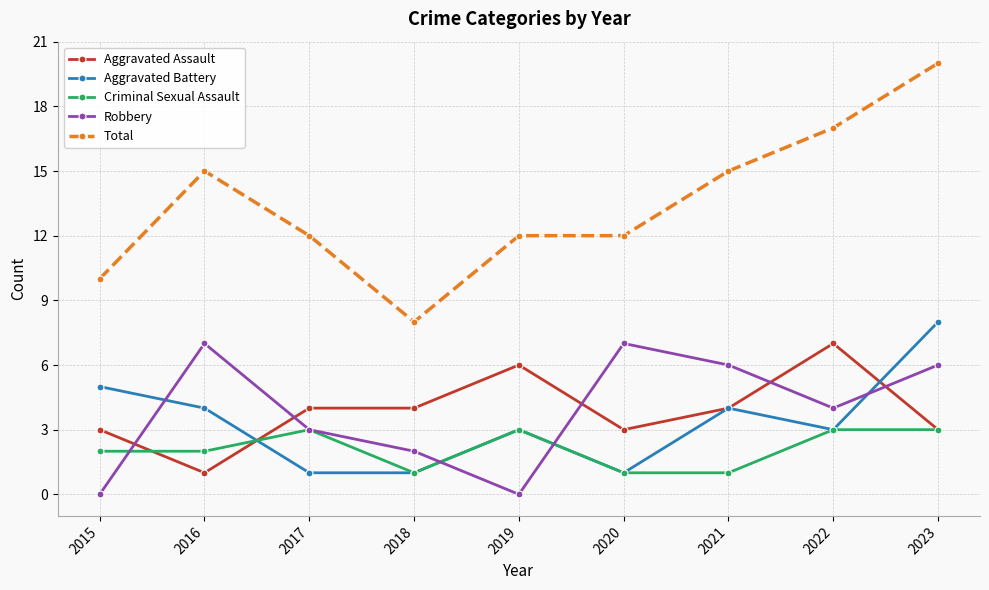

What is the maximum value for Total?

20